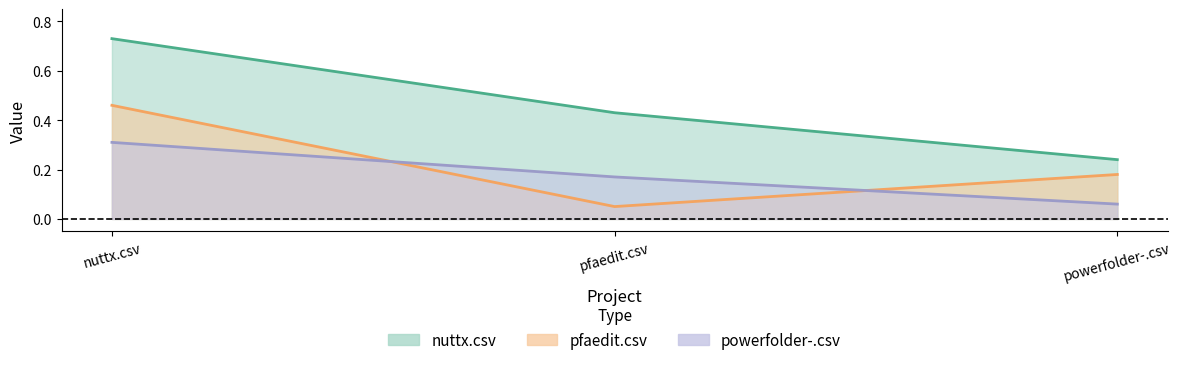

What is the sum of all nuttx.csv values?

1.4